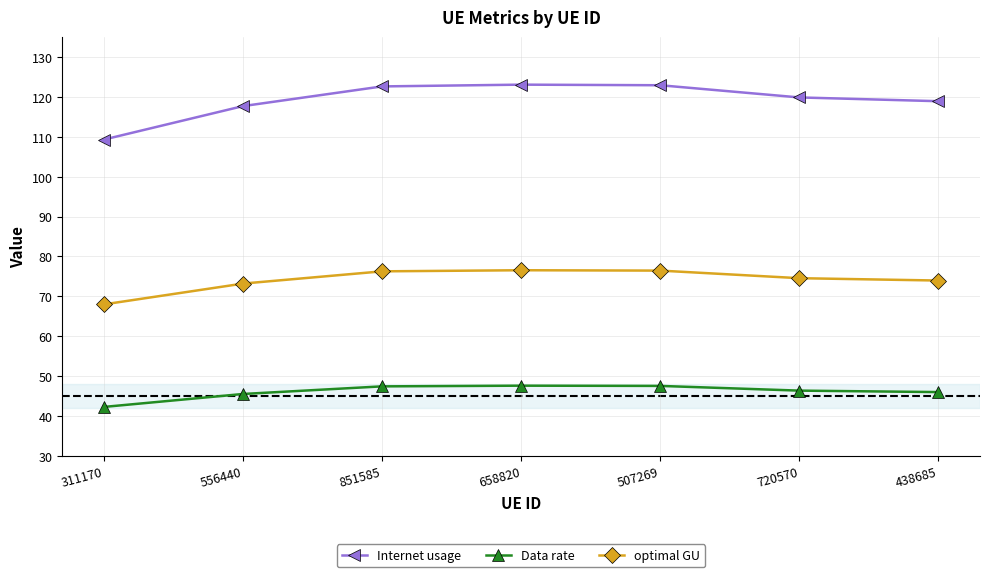

What is the sum of all Data rate values?

322.8